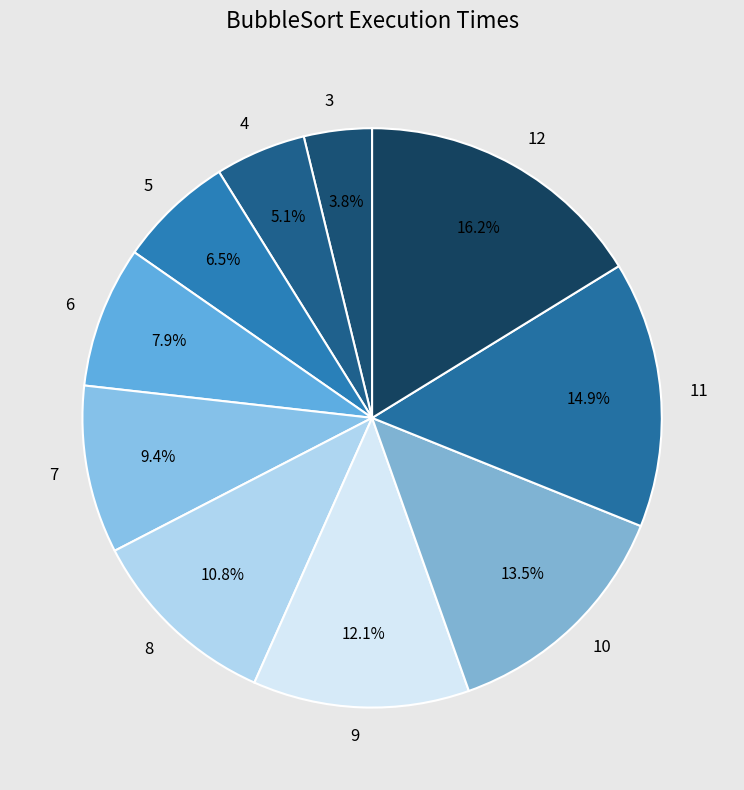

Count the number of slices in the pie.

10